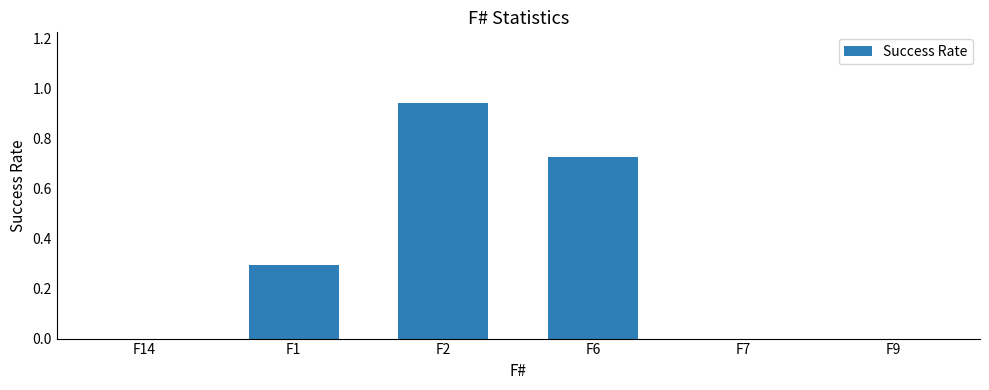

Which has a higher value, F9 or F1?

F1